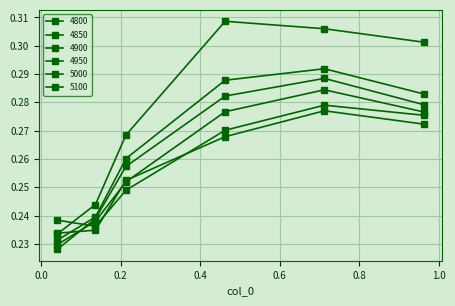

How many distinct data groups are displayed?

6